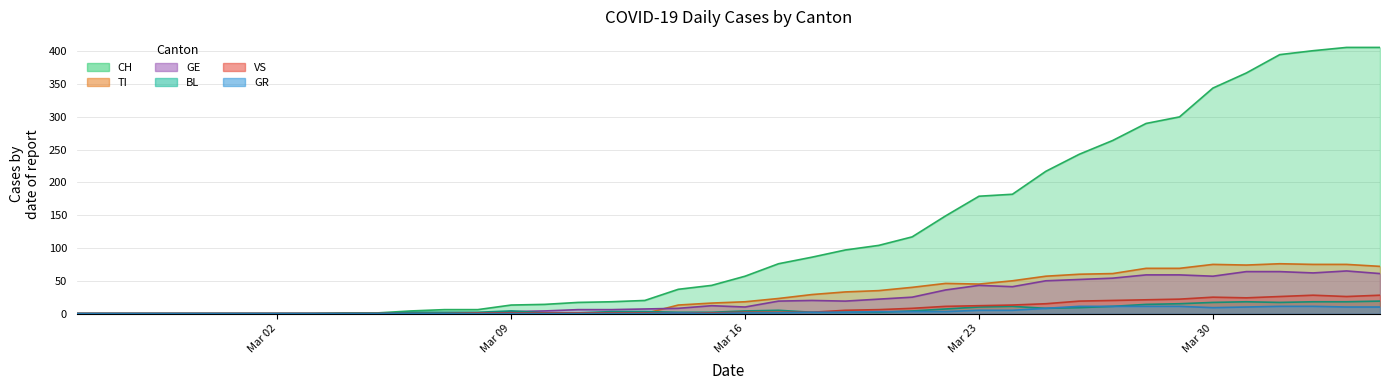

How many positive values does the BL series have?

30